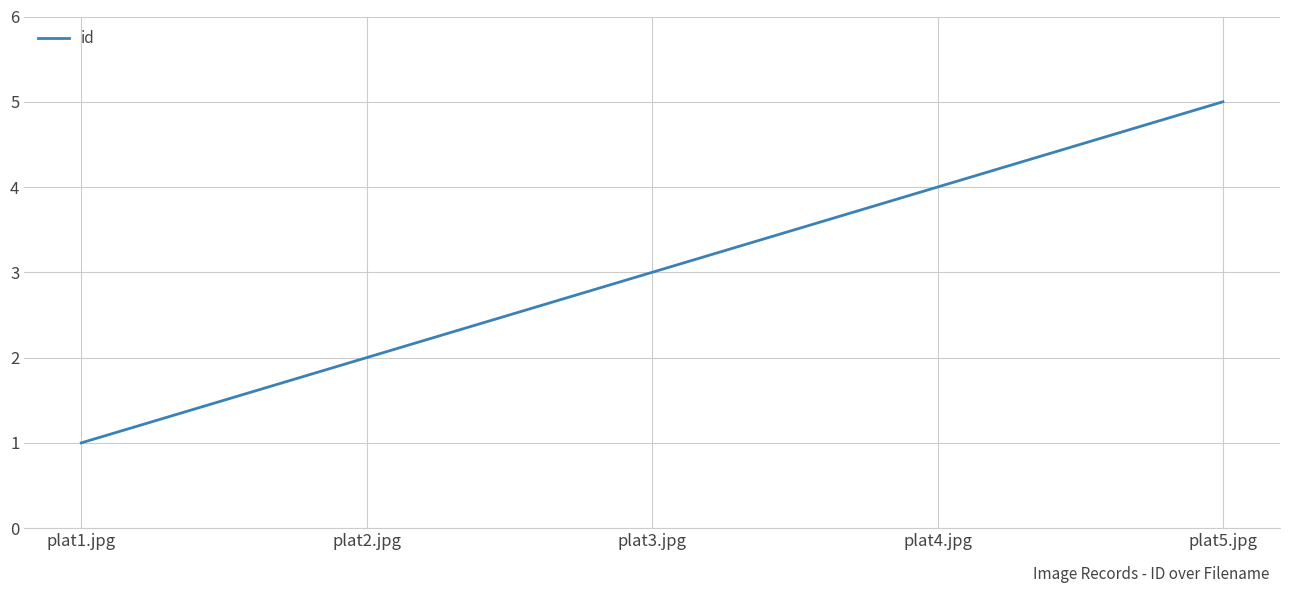

What is the minimum value shown in the chart?

1